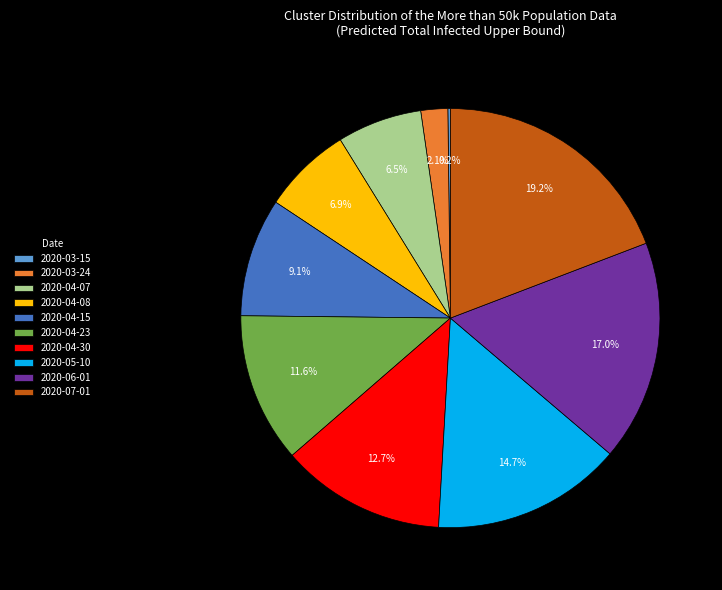

What percentage is NOT represented by 2020-04-30?

87.3%